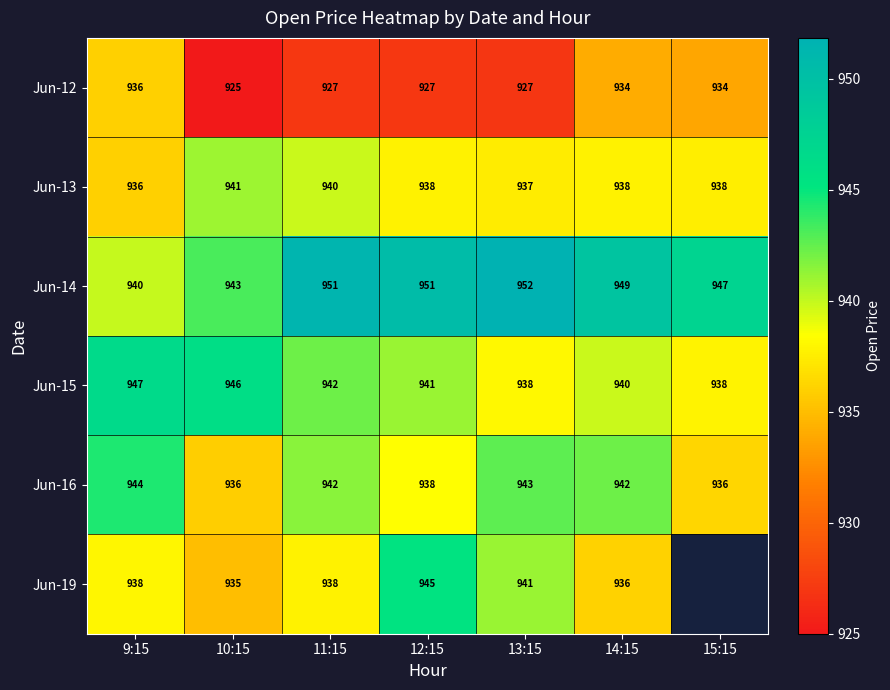

Which category has the highest value in the Jun-16 series?

9:15